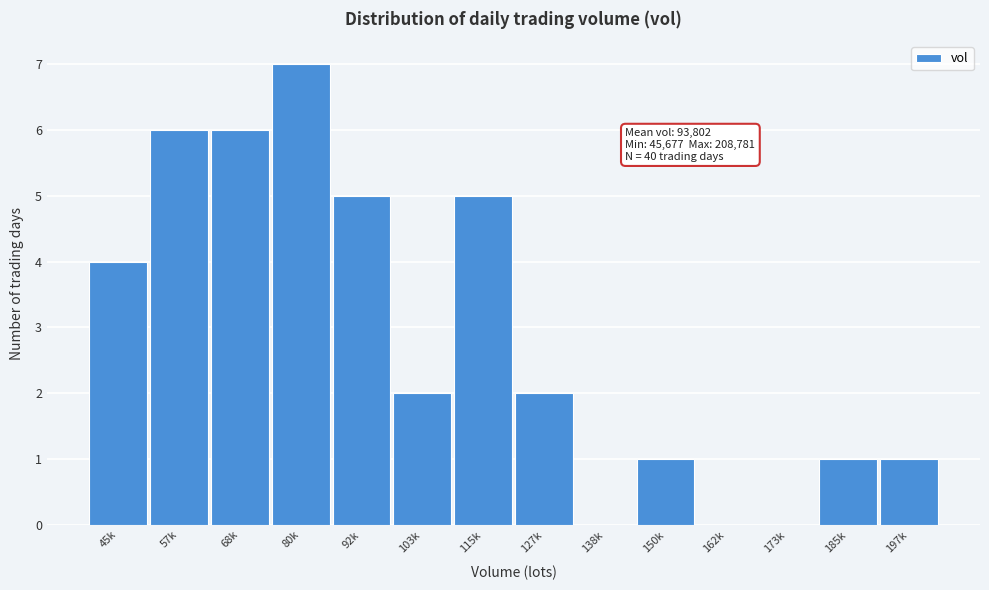

Reading right to left, extract all data points from this chart.

197k=1	185k=1	173k=0	162k=0	150k=1	138k=0	127k=2	115k=5	103k=2	92k=5	80k=7	68k=6	57k=6	45k=4